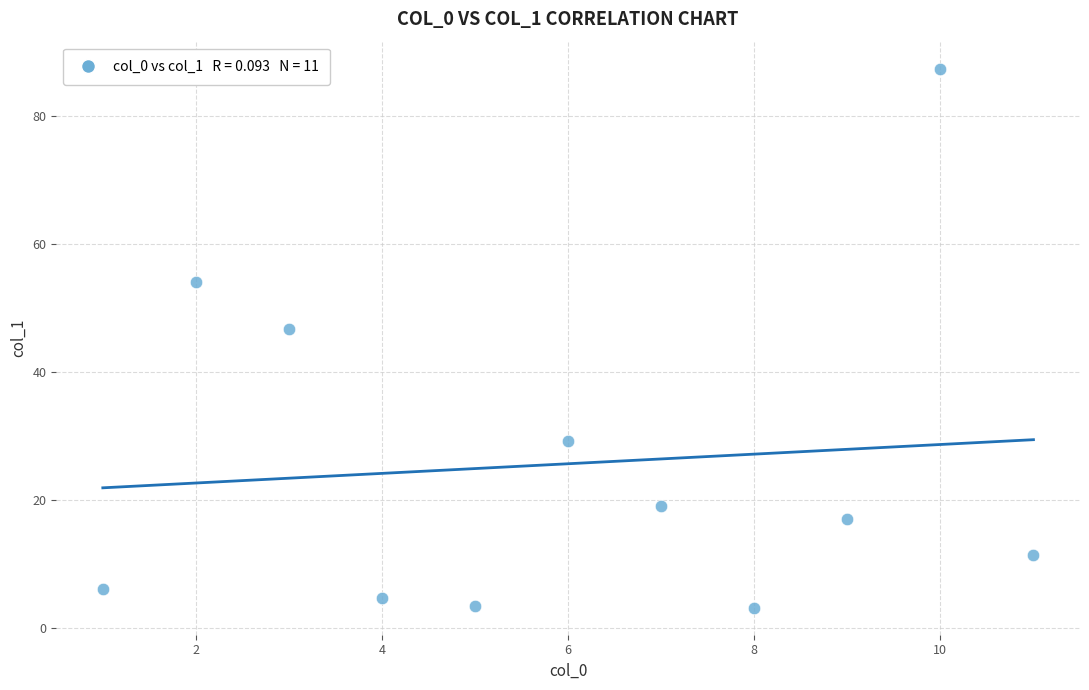

What is the range of Y values (max minus min)?

84.2